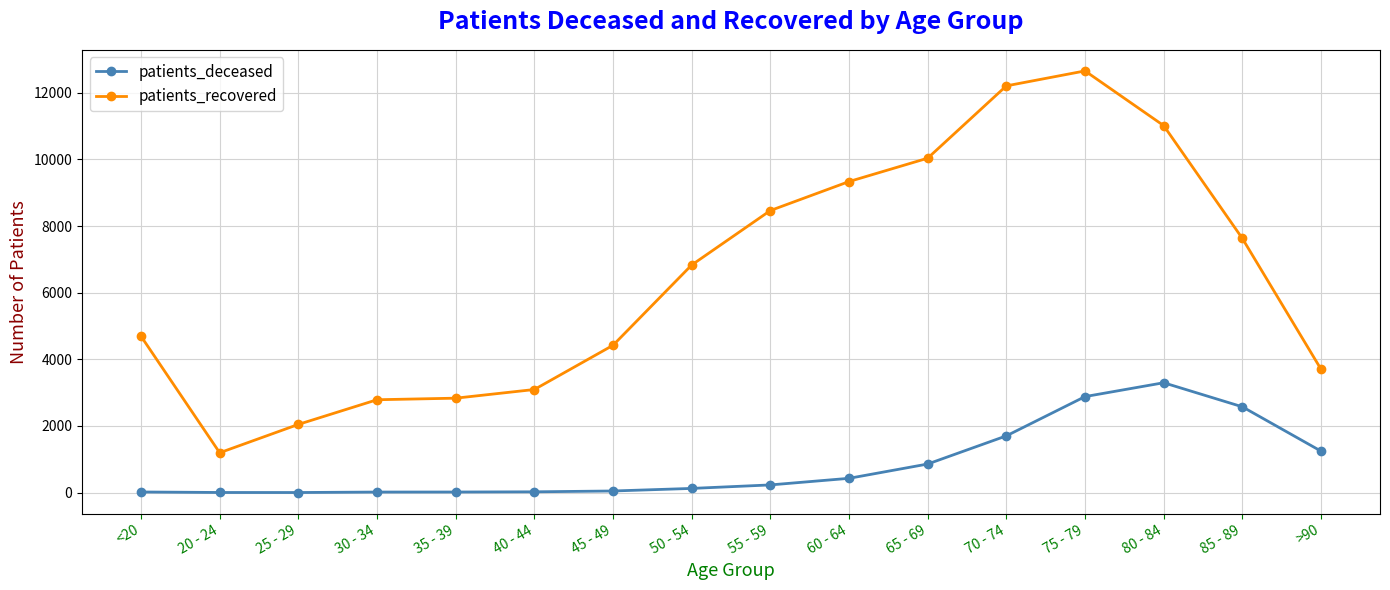

What is the label of the 11th point from the left?

65 - 69